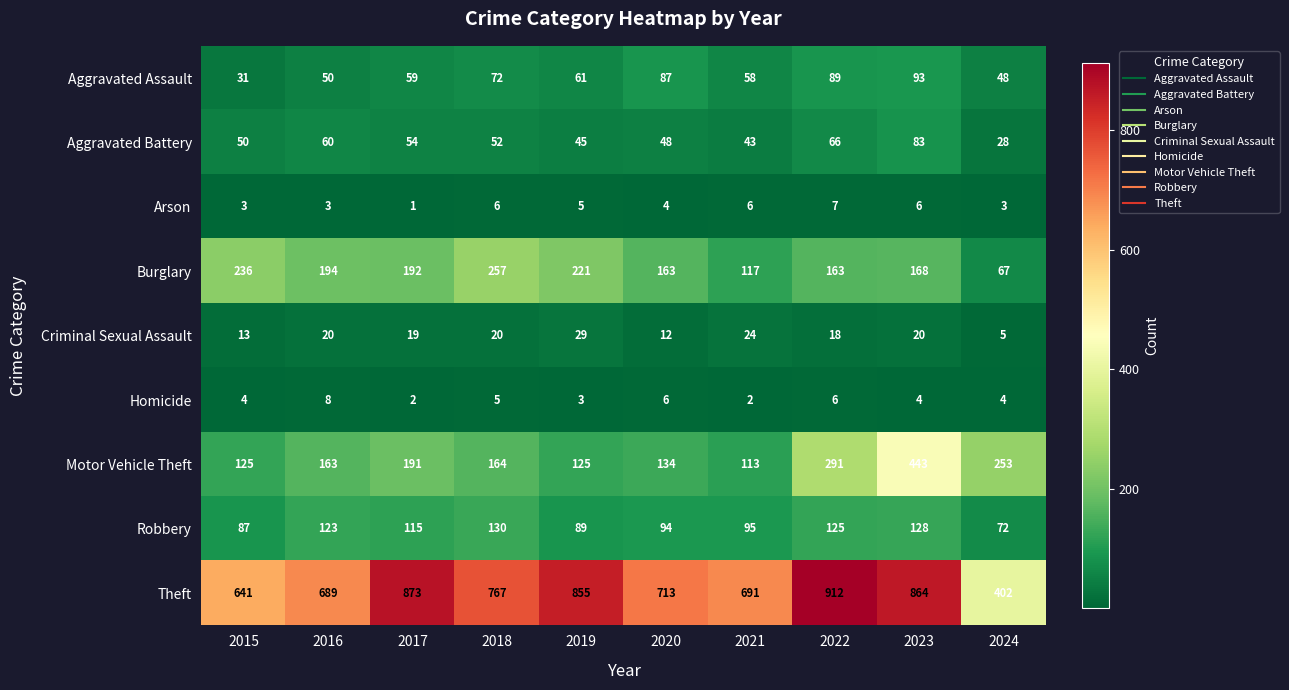

Which series has the largest range (max minus min)?

Theft